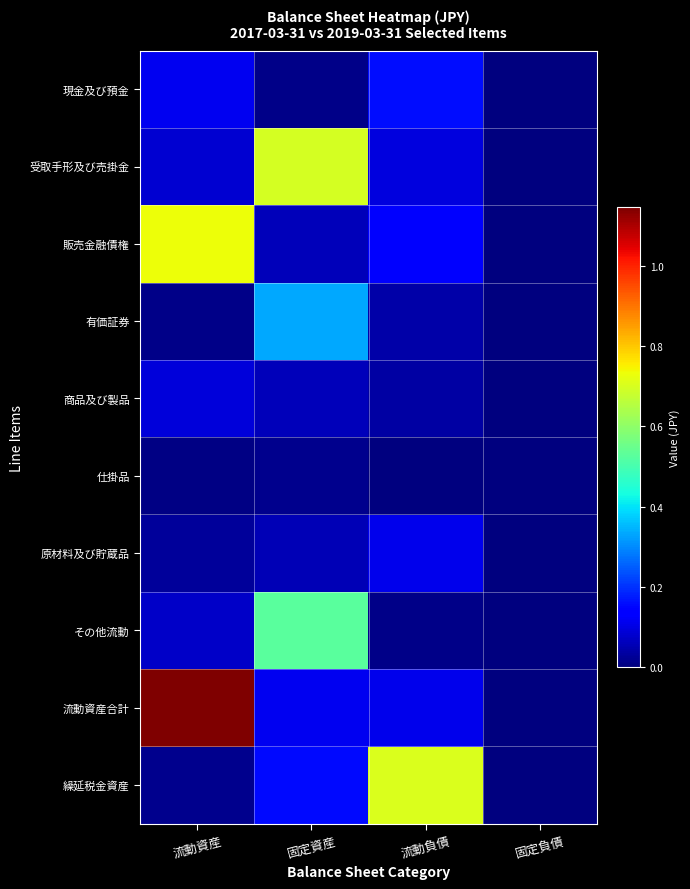

What is the total value across all series at 流動負債?

14108438000000